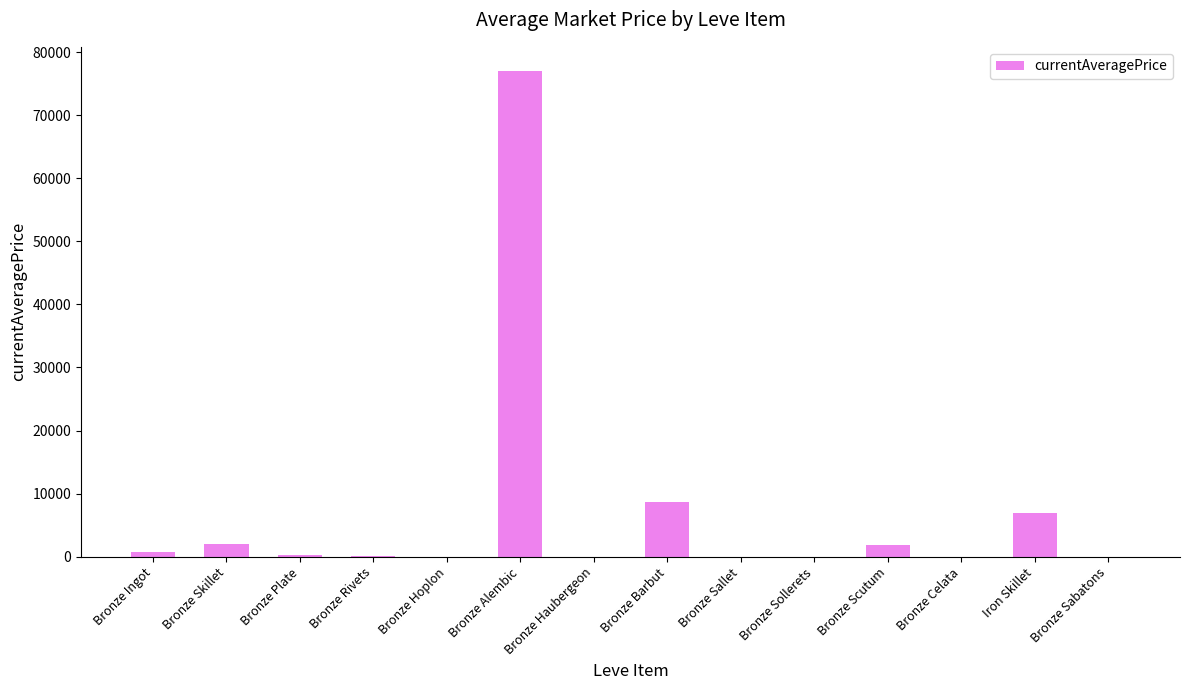

At which label is the value closest to 38500?

Bronze Barbut